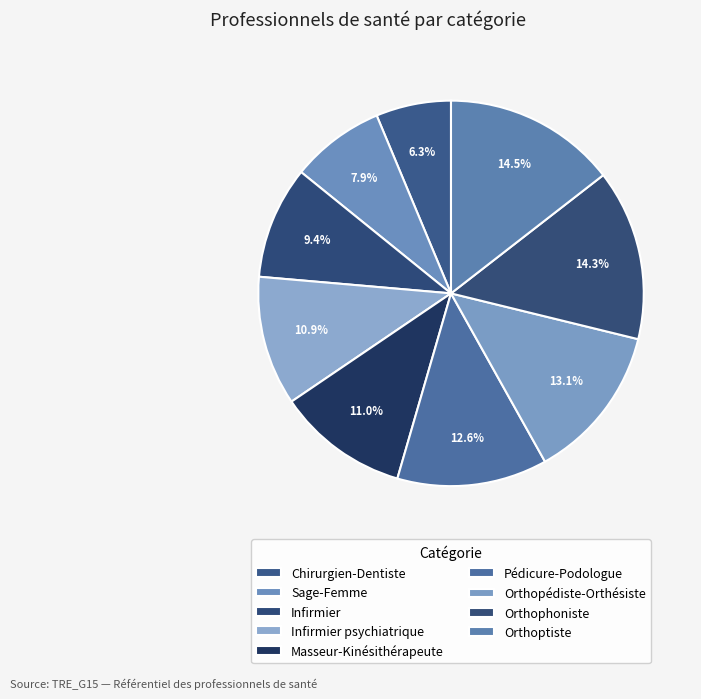

How many segments does this pie chart have?

9